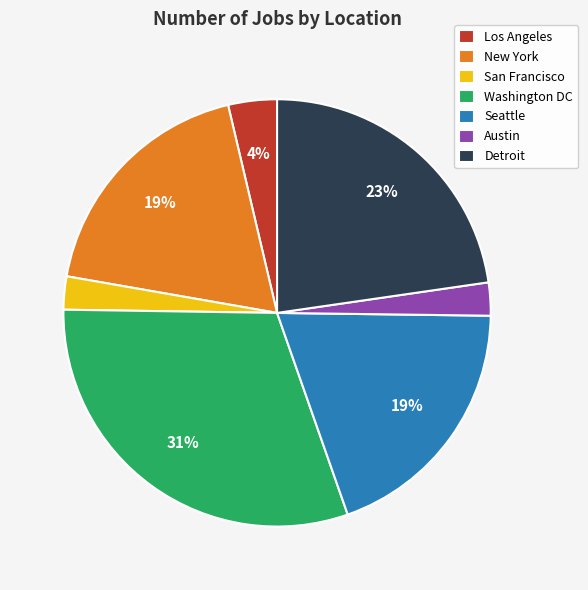

What is the largest slice in the pie chart?

Washington DC